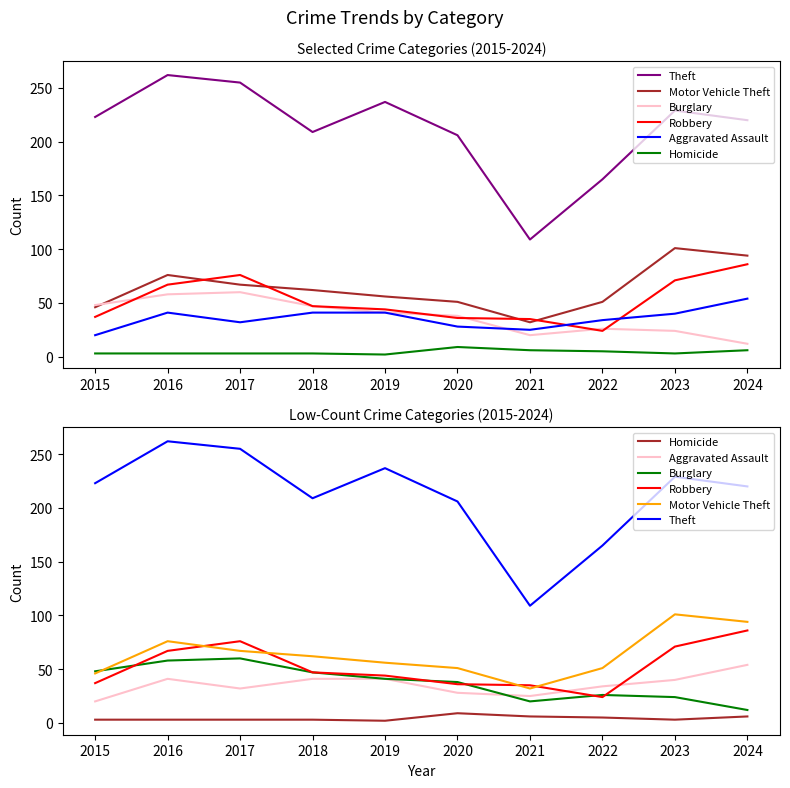

Where is the first local maximum for Theft?

2016